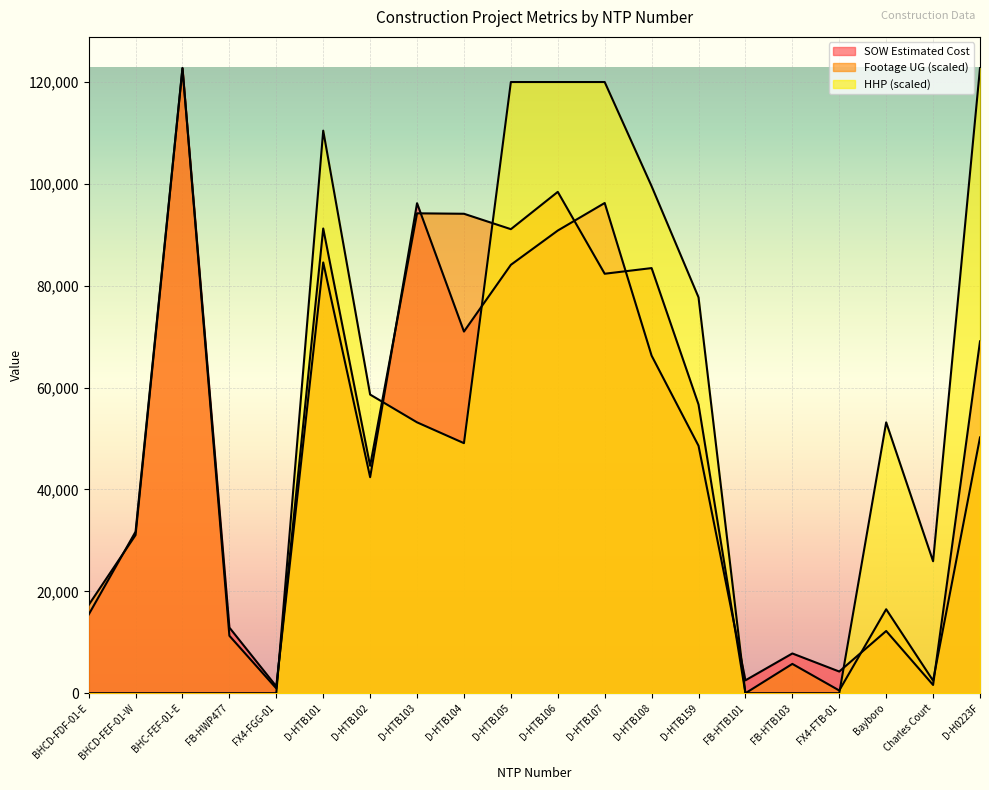

Count the number of data series in this chart.

3